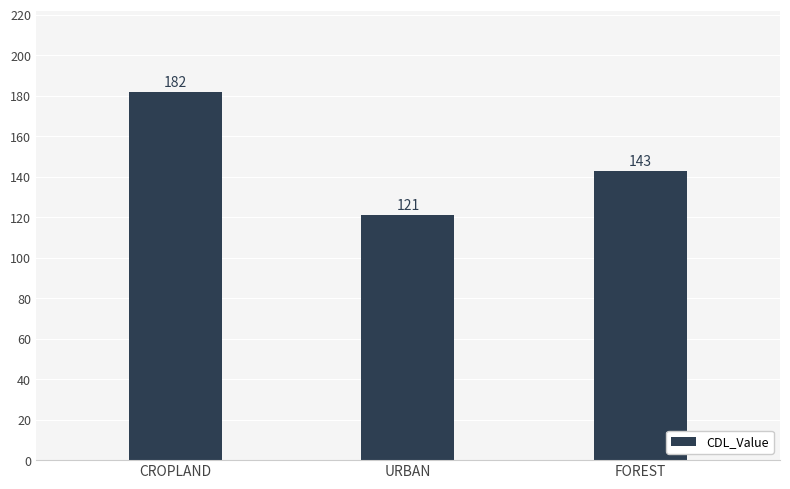

Reading right to left, list all the values displayed in this chart.

FOREST=143	URBAN=121	CROPLAND=182